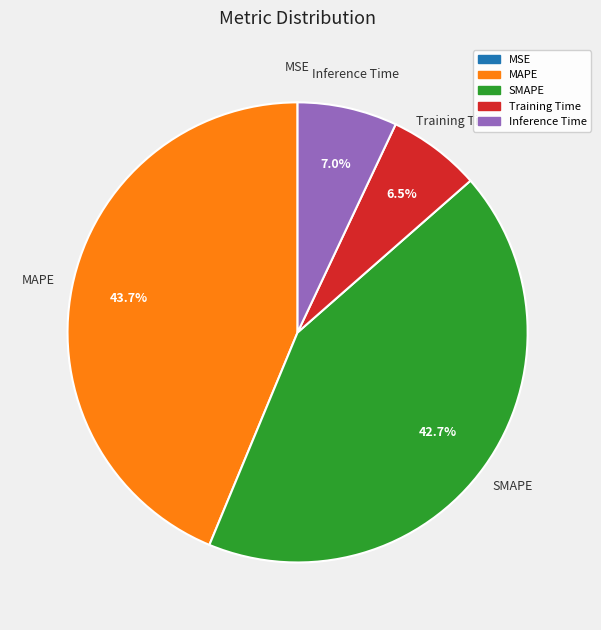

Does MAPE account for over 50% of the chart?

No